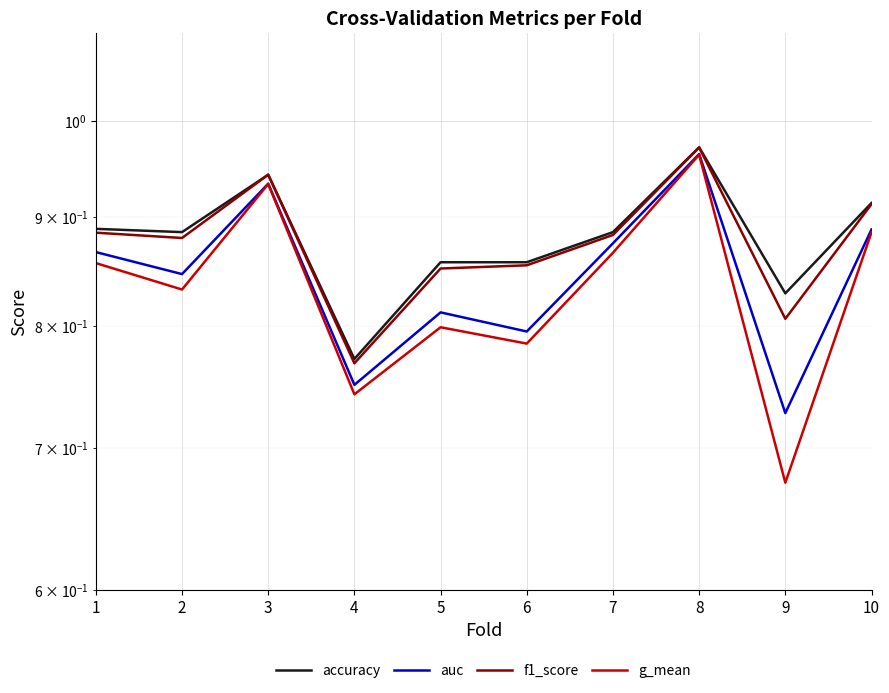

How many data points does each series have?

10